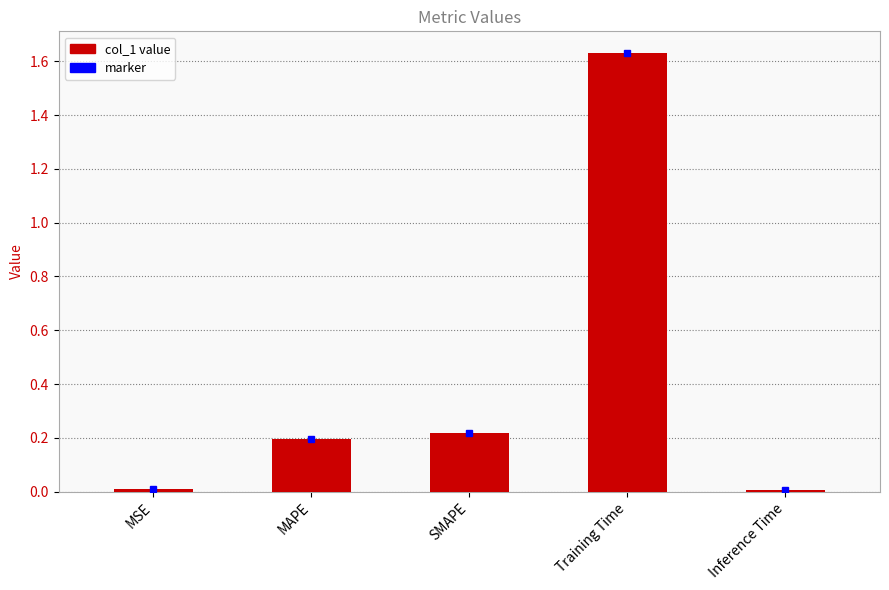

What is the label of the 2nd bar from the right?

Training Time